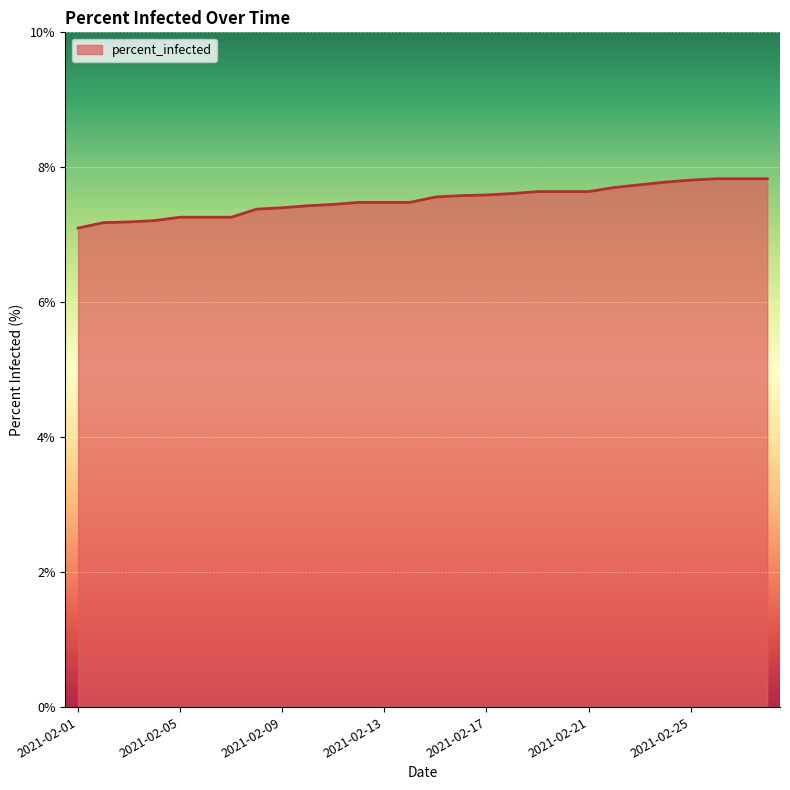

What is the difference between the maximum and minimum values?

0.7